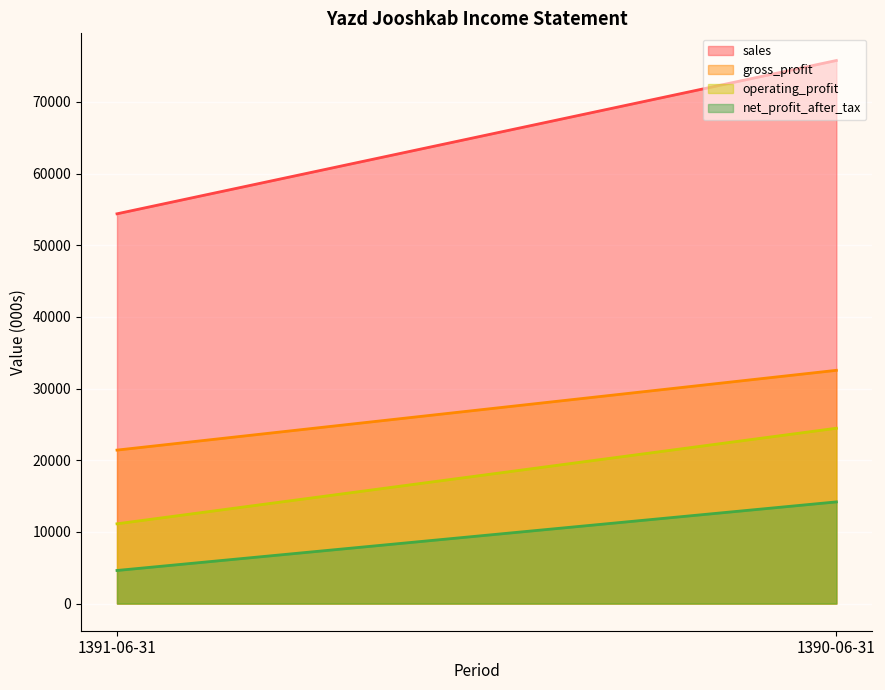

What are all the series names shown in the legend?

sales, gross_profit, operating_profit, net_profit_after_tax